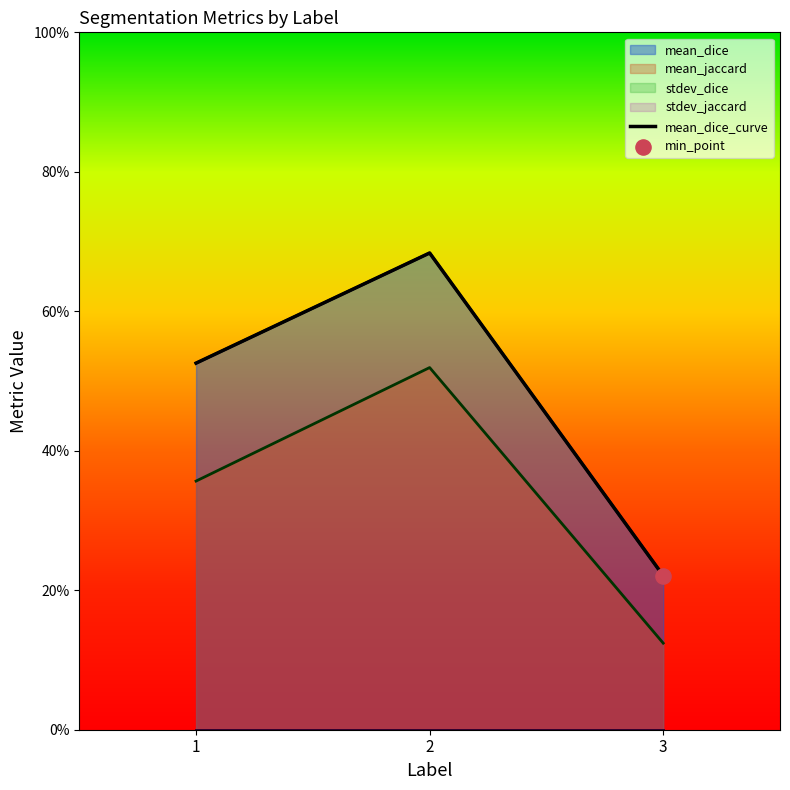

What is the change in value from 1 to 2?

+0.2